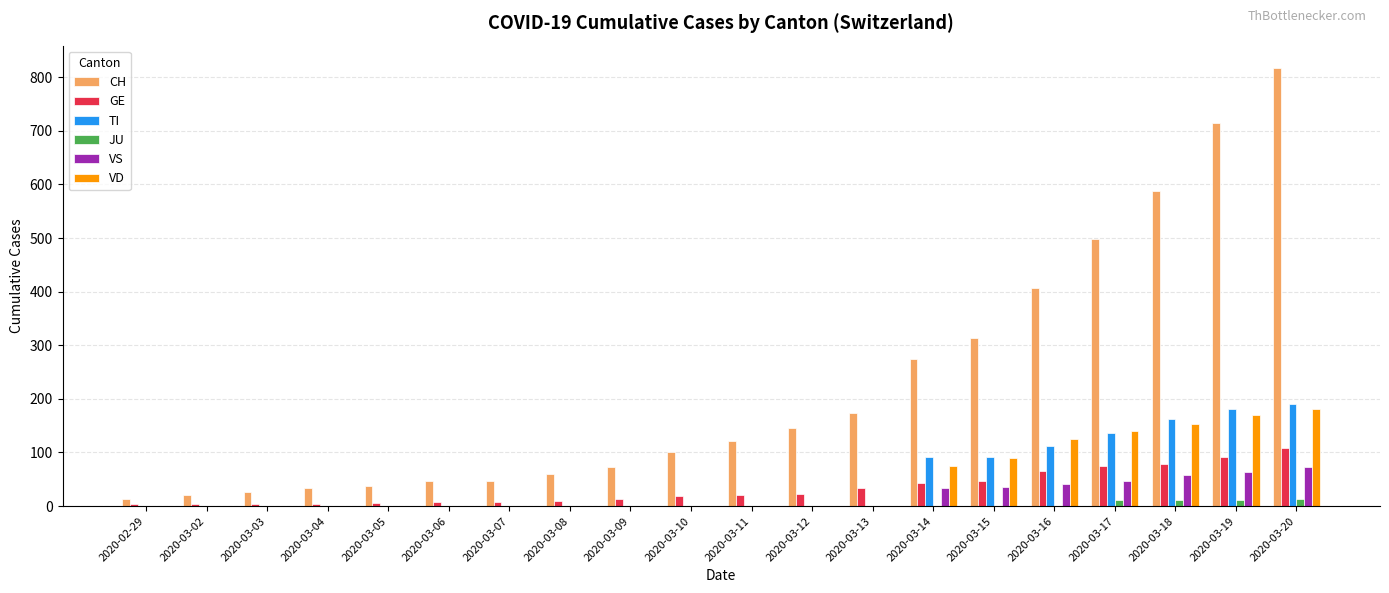

The value of TI at 2020-03-07 is 0. True or false?

True